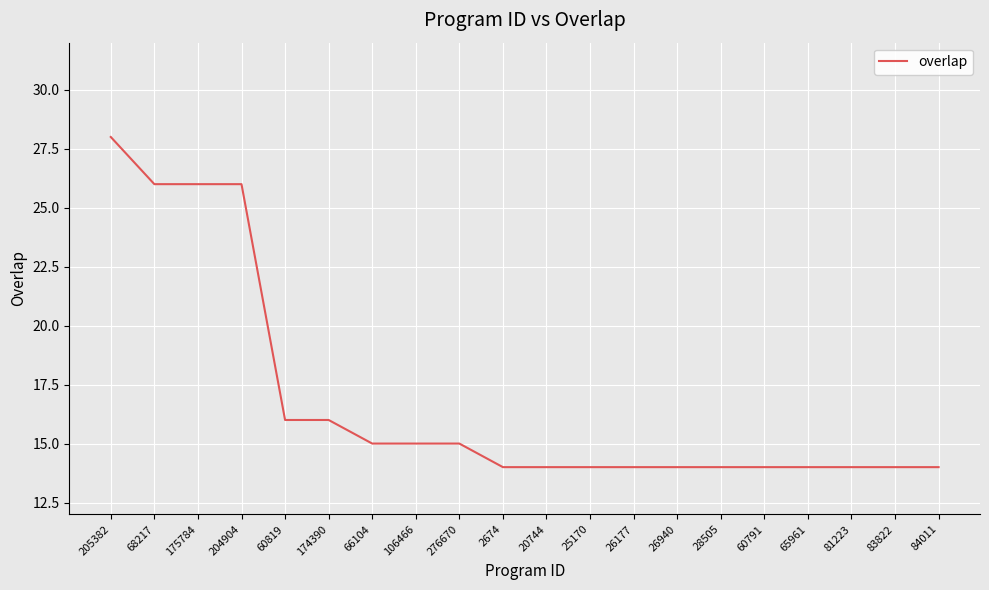

Between 60819 and 20744, which is larger?

60819